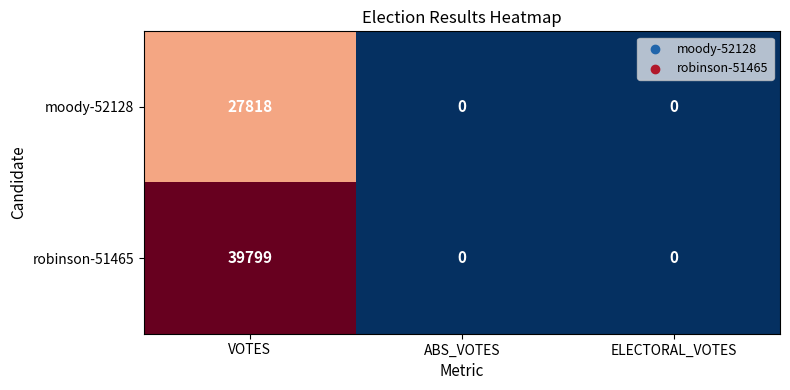

Reading left to right, what are all the values shown in this chart?

moody-52128: 27818	0	0
robinson-51465: 39799	0	0